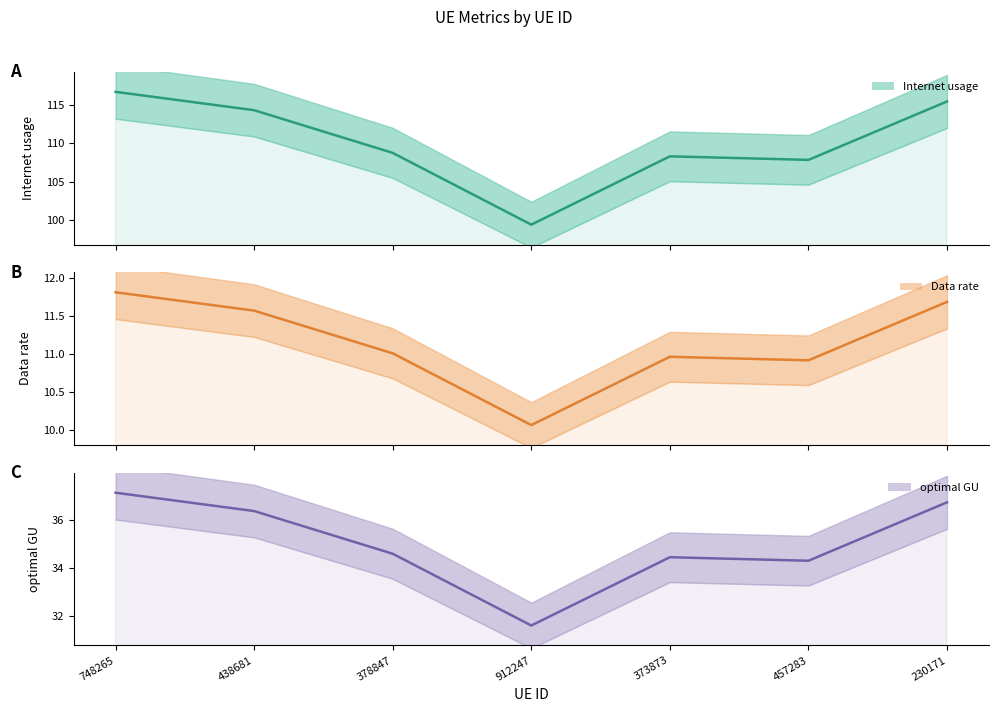

Where is Data rate (line) nearest to the value 10?

912247